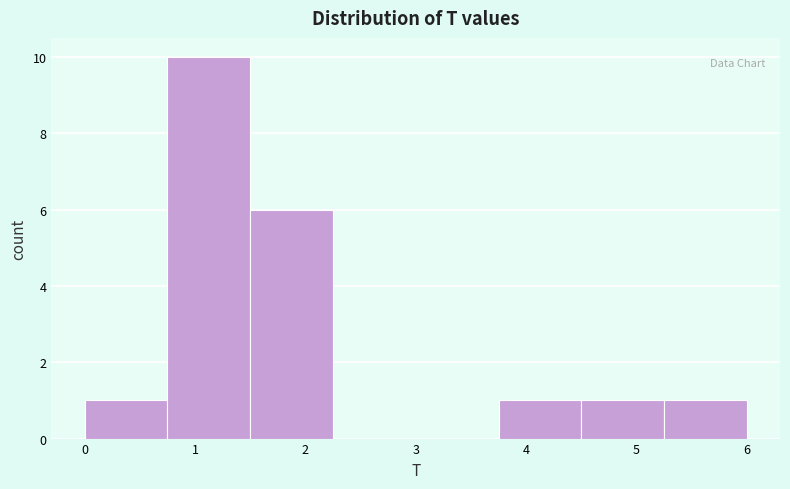

What is the height of the bar covering 0.00 to 0.75 on the x-axis? Neither the bar edges nor the heights are printed on the chart, so give them approximately, as read against the axes.

1